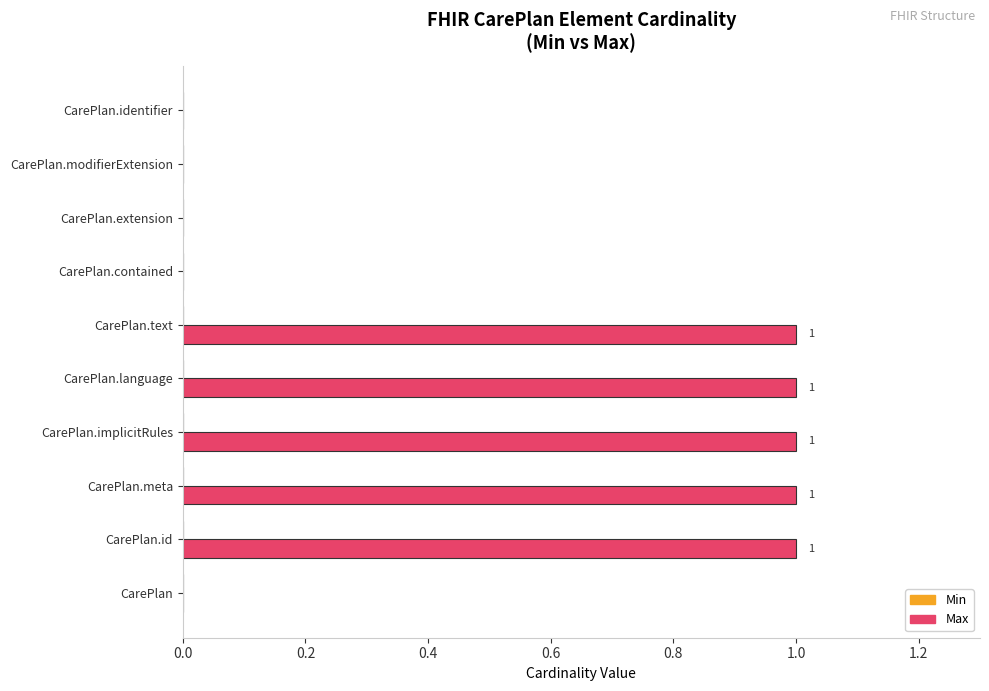

Reading bottom to top, extract all data points from this chart.

CarePlan=0	CarePlan.id=1	CarePlan.meta=1	CarePlan.implicitRules=1	CarePlan.language=1	CarePlan.text=1	CarePlan.contained=0	CarePlan.extension=0	CarePlan.modifierExtension=0	CarePlan.identifier=0